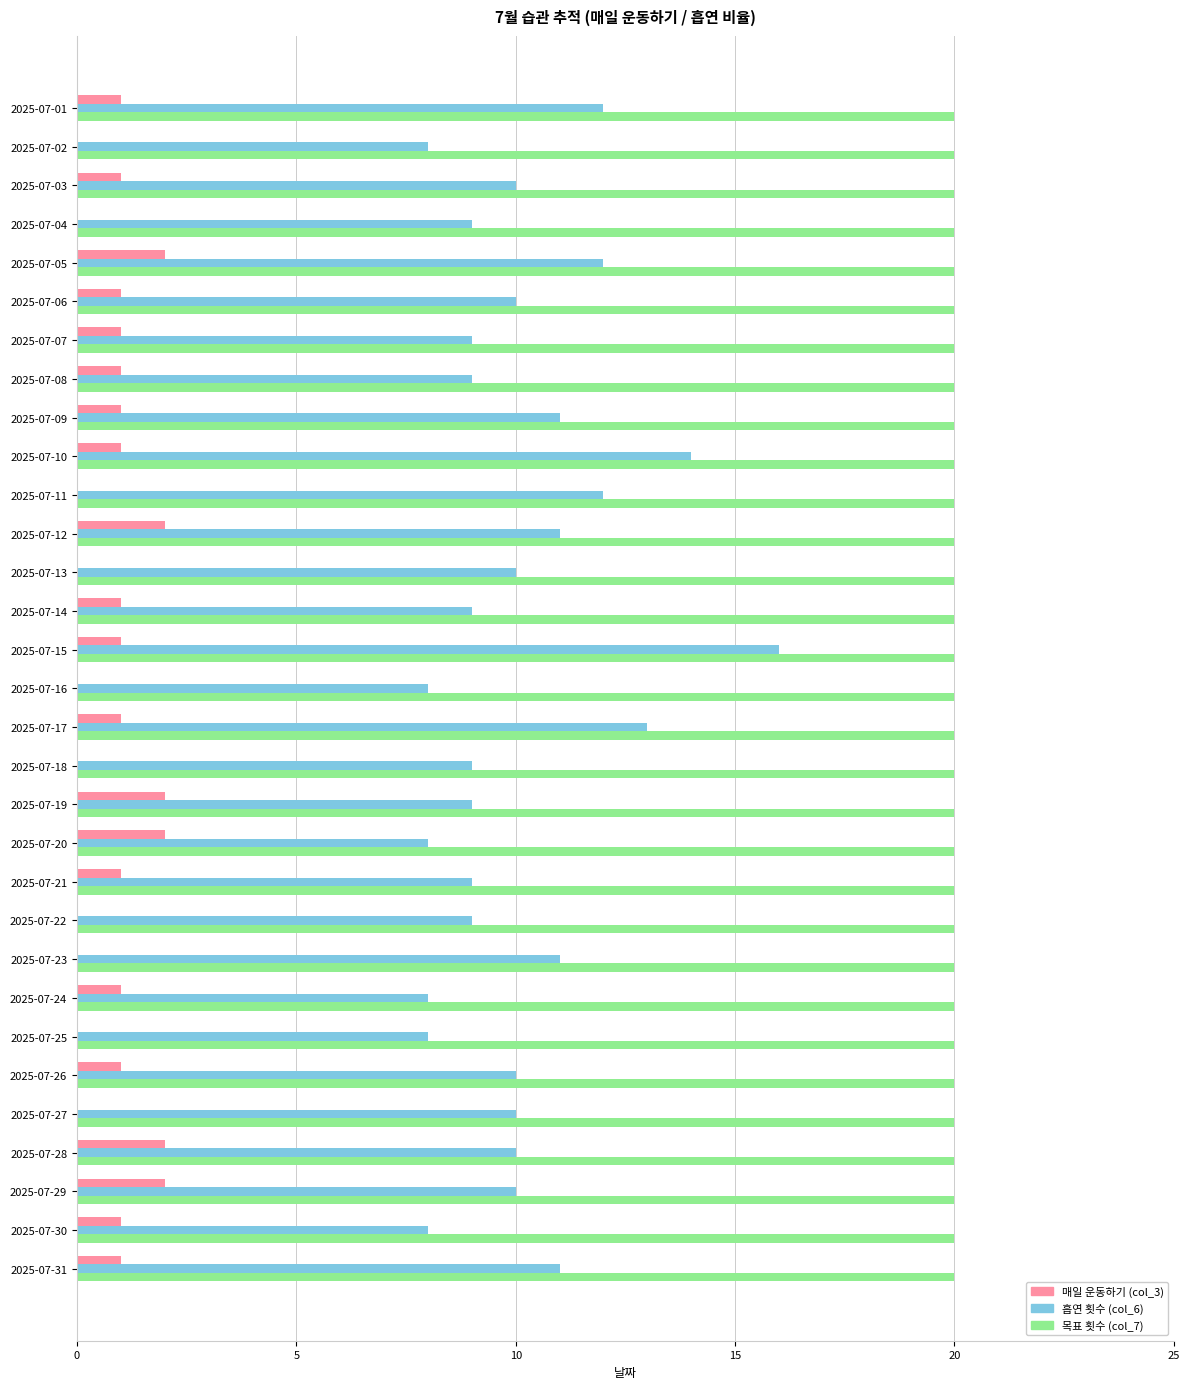

Which series has the largest range (max minus min)?

흡연 횟수 (col_6)